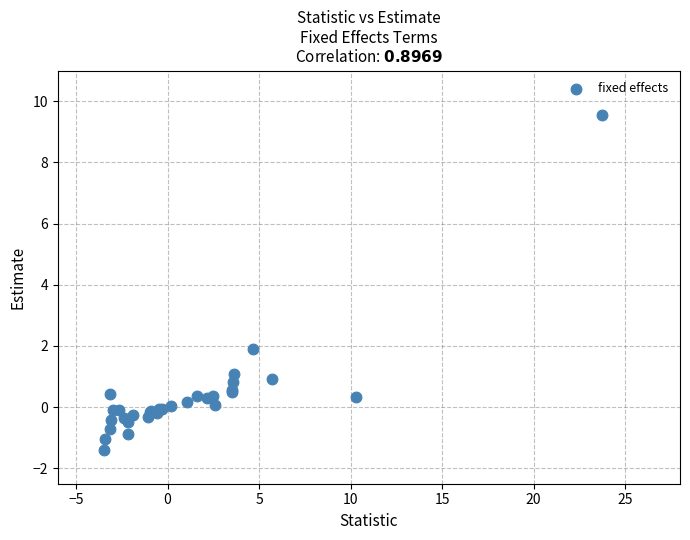

What Y value in the scatter plot is closest to 4?

1.9